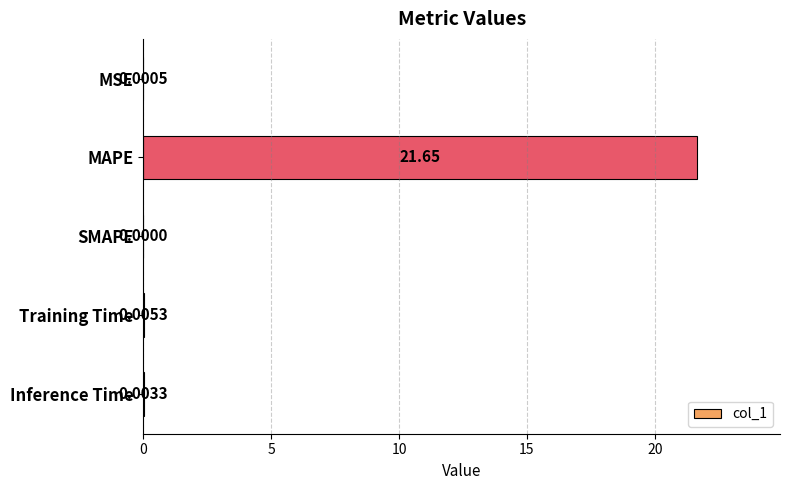

What is the sum of all values?

21.7